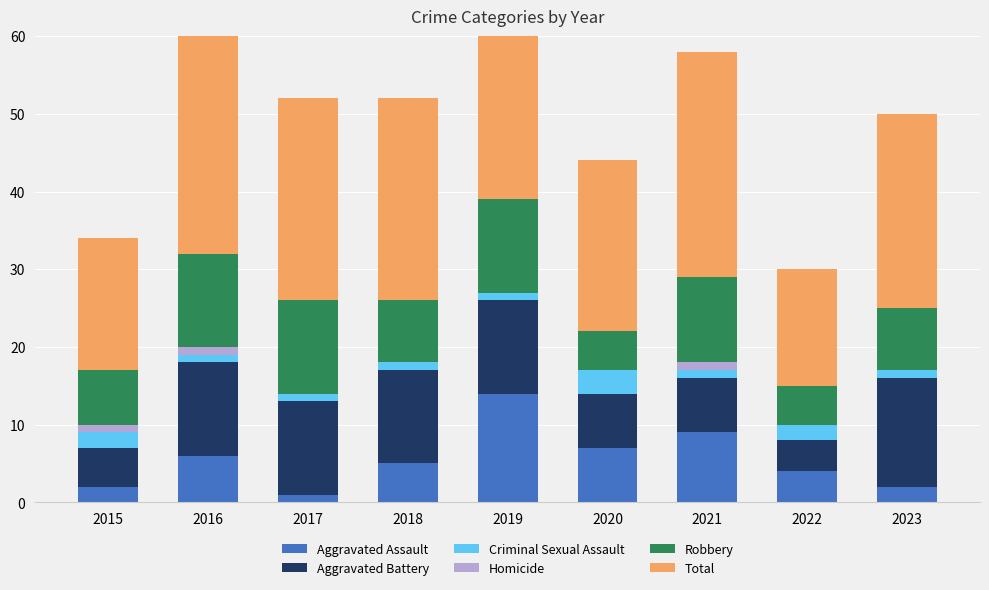

Reading right to left, transcribe all the data shown in this chart.

Aggravated Assault: 2	4	9	7	14	5	1	6	2
Aggravated Battery: 14	4	7	7	12	12	12	12	5
Criminal Sexual Assault: 1	2	1	3	1	1	1	1	2
Homicide: 0	0	1	0	0	0	0	1	1
Robbery: 8	5	11	5	12	8	12	12	7
Total: 25	15	29	22	39	26	26	32	17